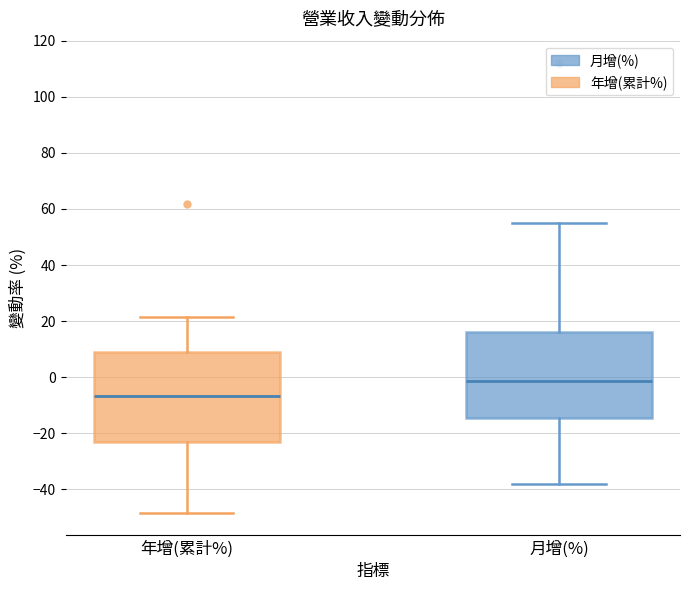

Which box has the highest median line?

月增(%)